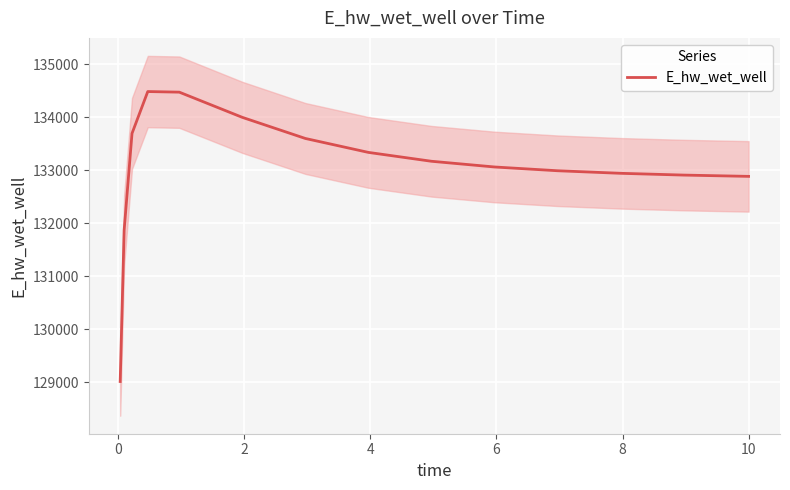

How many points are higher than both their immediate neighbors (excluding endpoints)?

1